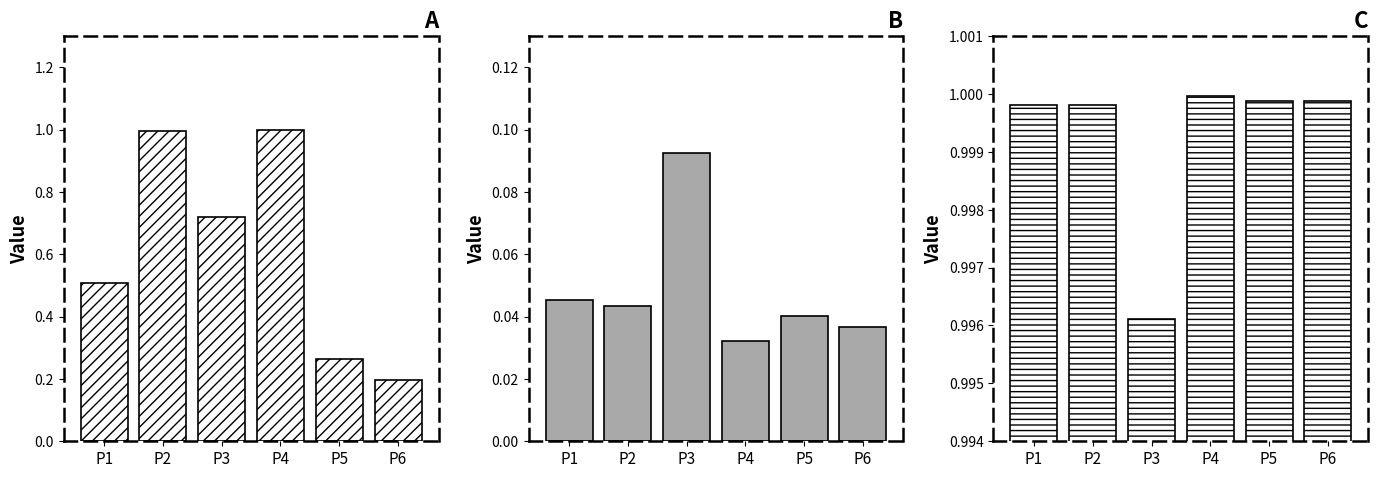

What is the maximum value shown in the chart?

1.0